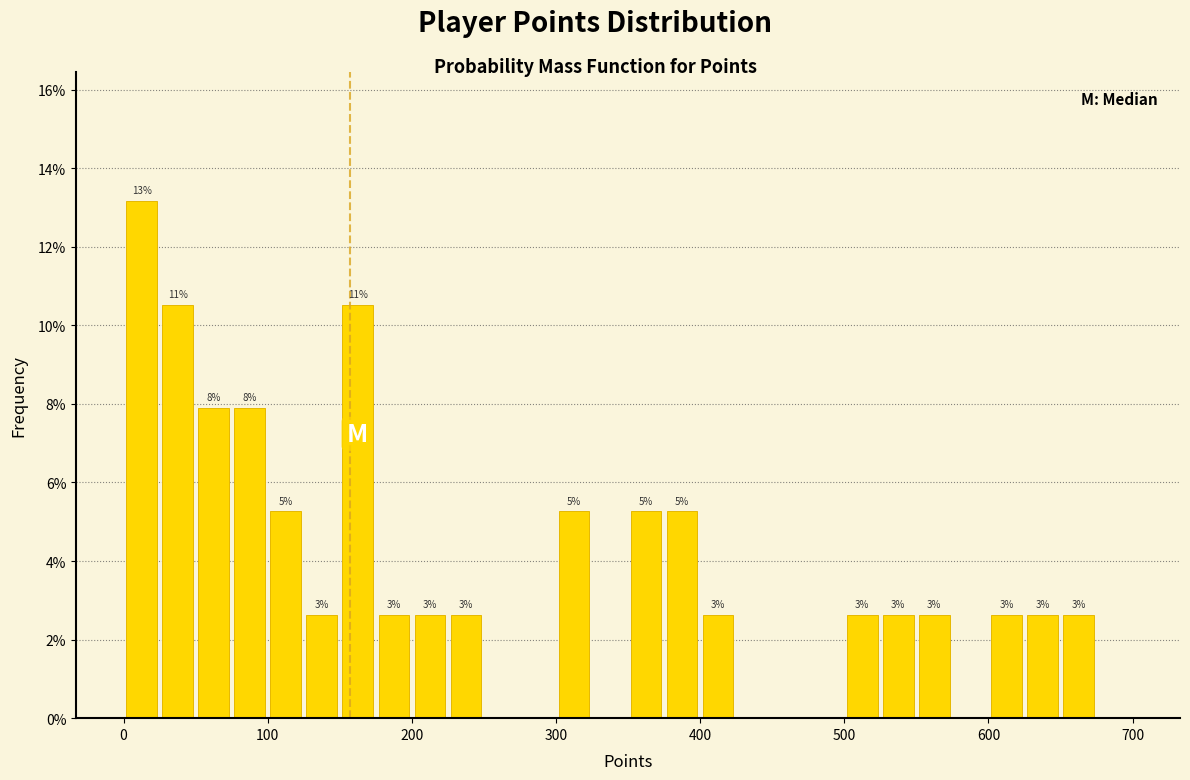

Read against the x-axis, roughly where is the centre of the tallest bar?

10